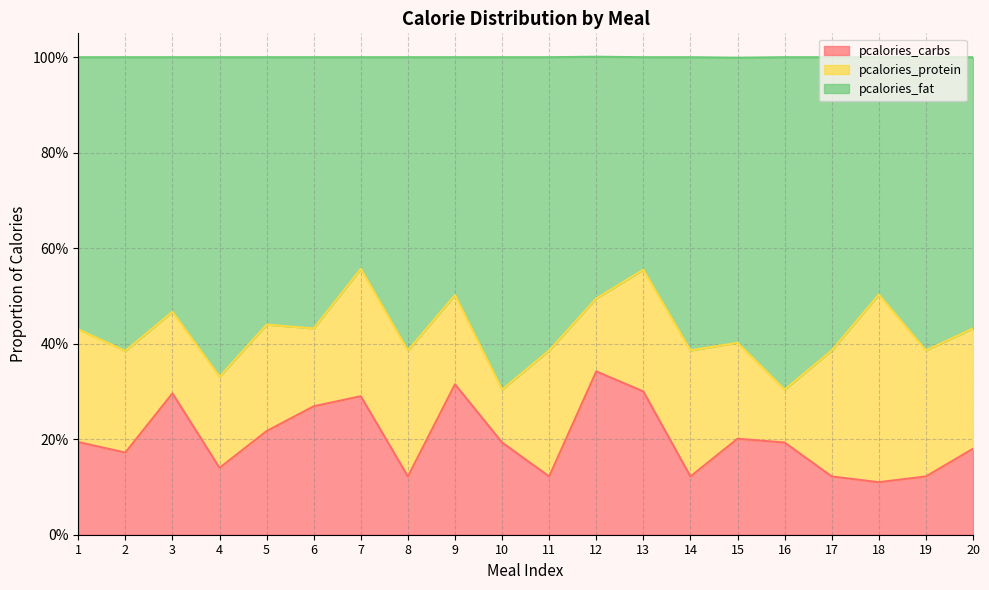

True or false: pcalories_carbs and pcalories_fat cross at least once.

False